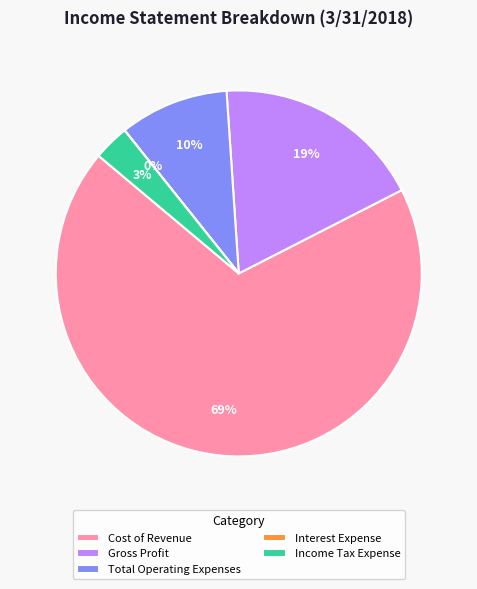

Does any single category account for the majority?

Yes